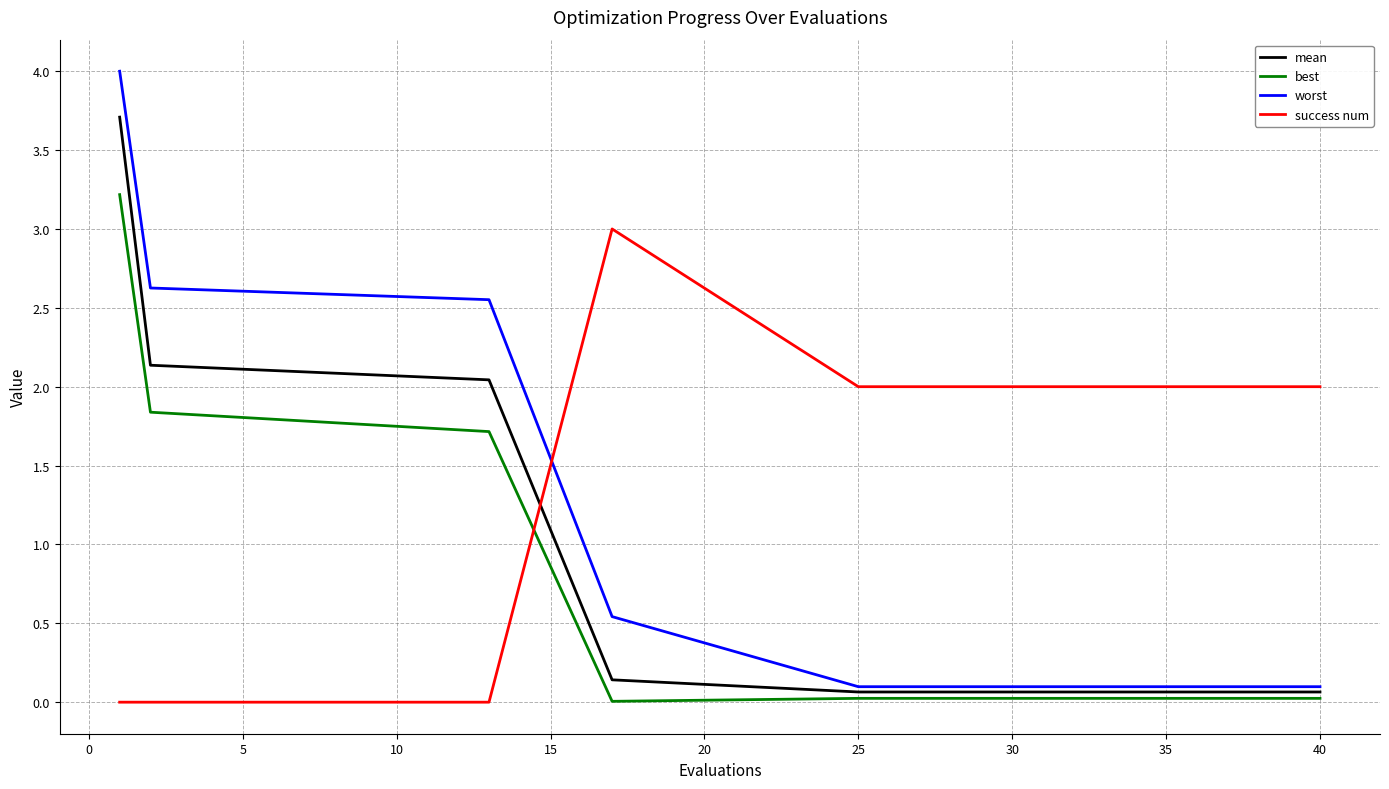

After their last crossing, which series has the higher values: mean or success num?

success num